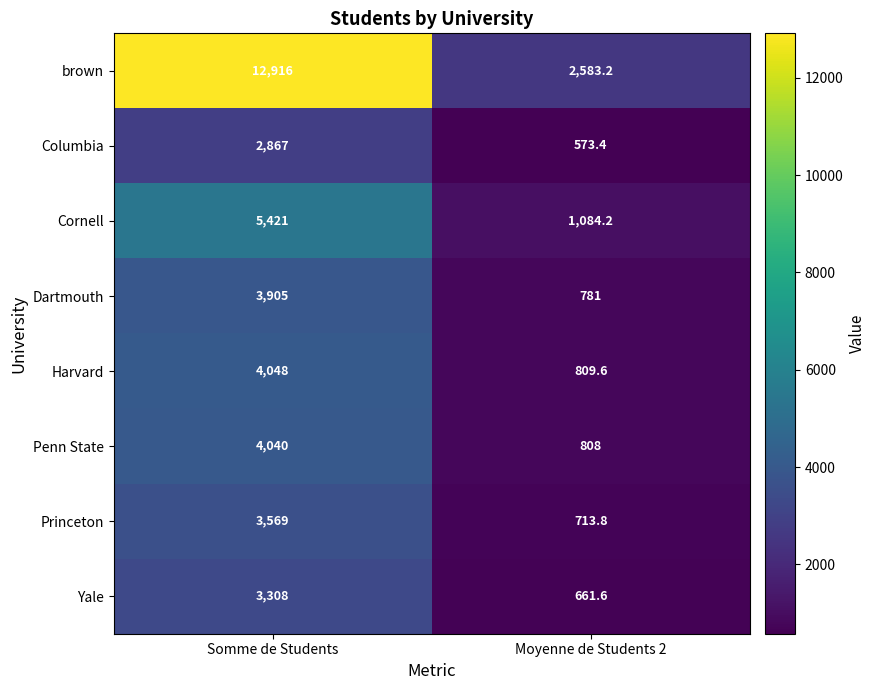

What is the lowest value of the Yale series?

661.6